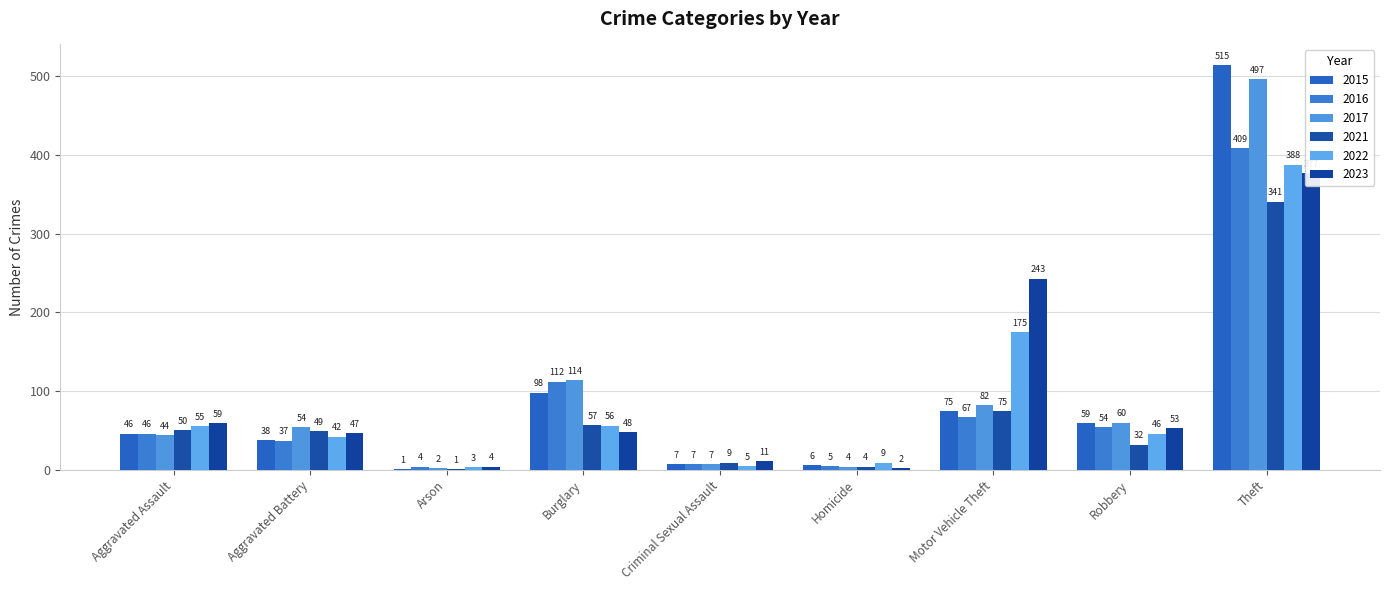

Rank the series by their maximum value, from lowest to highest.

2021, 2023, 2022, 2016, 2017, 2015